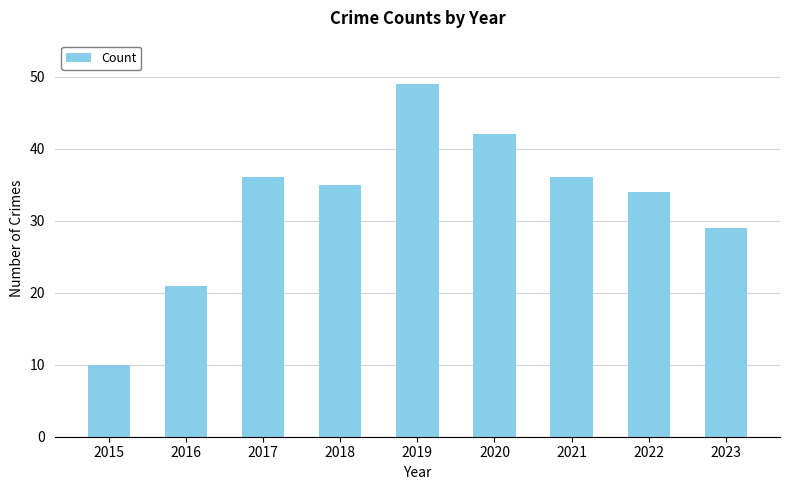

What is the approximate value at 2018?

35